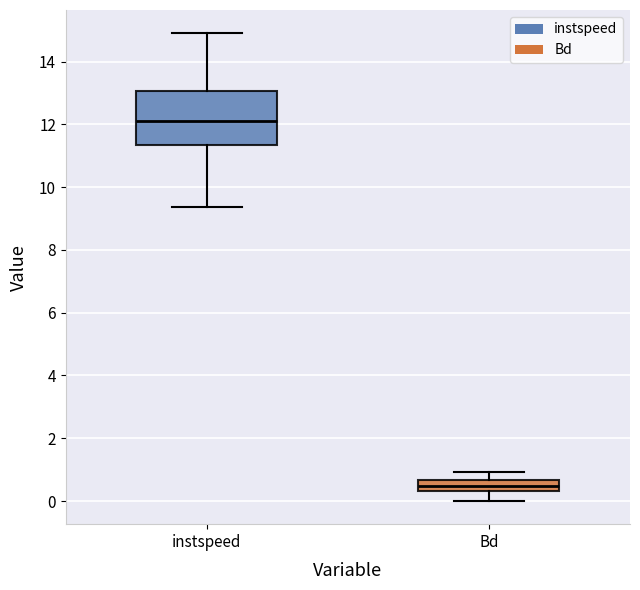

Reading left to right, transcribe this box plot: for each box, give where its median line is, the range the box spans, and where its two whiskers end, as read against the y-axis. The values are not printed on the chart, so give them approximately, as read against the axis.

instspeed: median 12.2, box 11.4 to 13.0, whiskers 9.4 to 14.8
Bd: median 0.4 (inside the box), box 0.4 to 0.6, whiskers 0.0 to 1.0